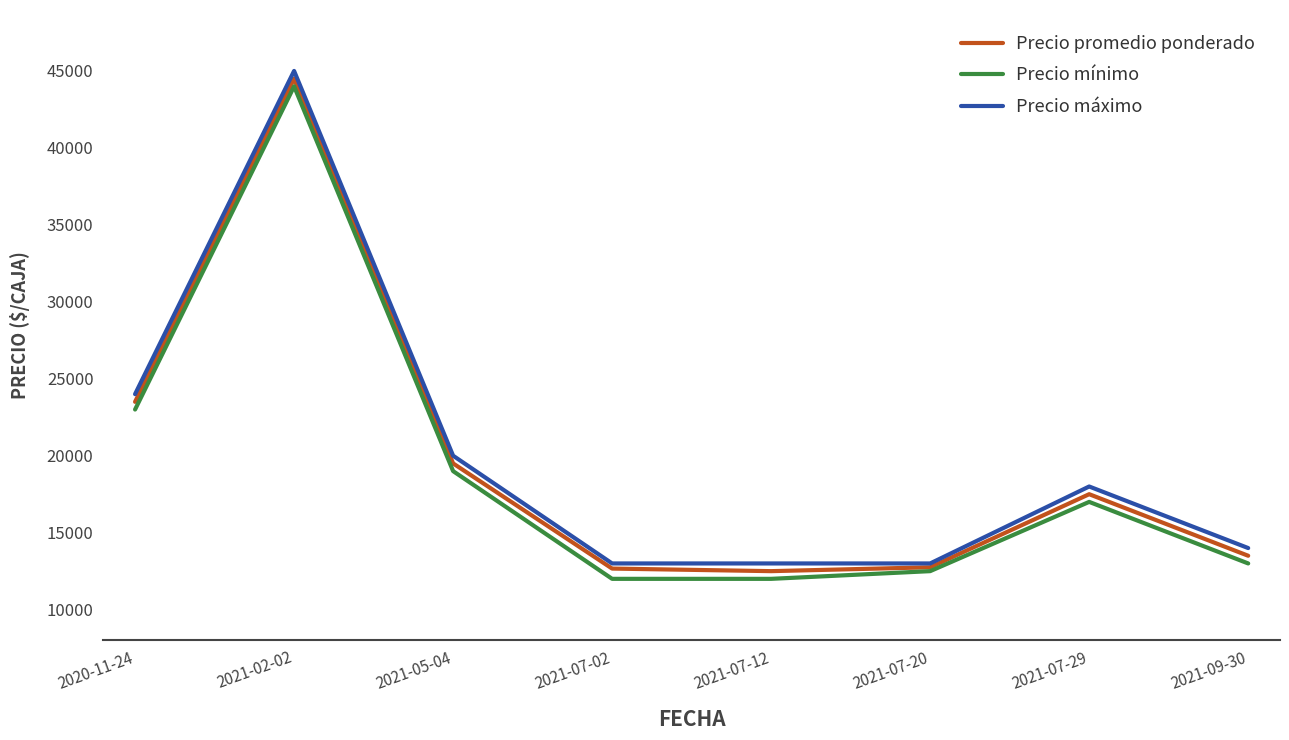

What is the average value of the Precio promedio ponderado series?

19552